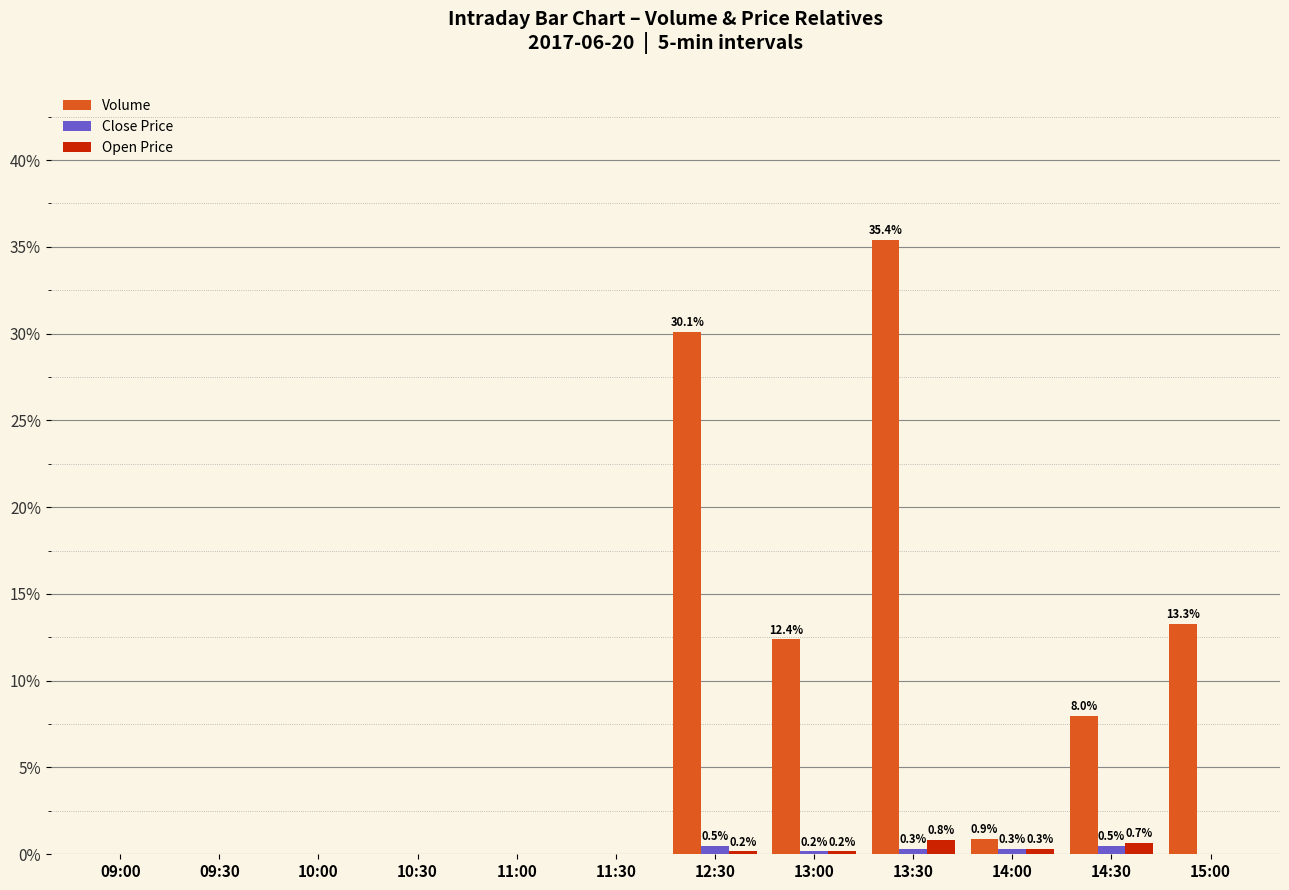

How many categories are shown in the chart?

12